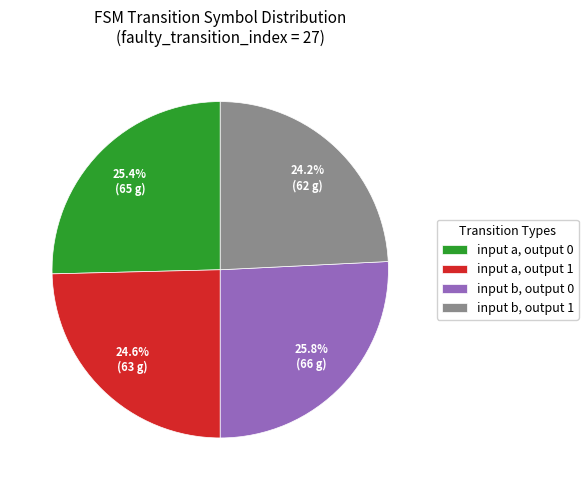

To the nearest percent, what is the difference between the largest and smallest slice percentages?

2%